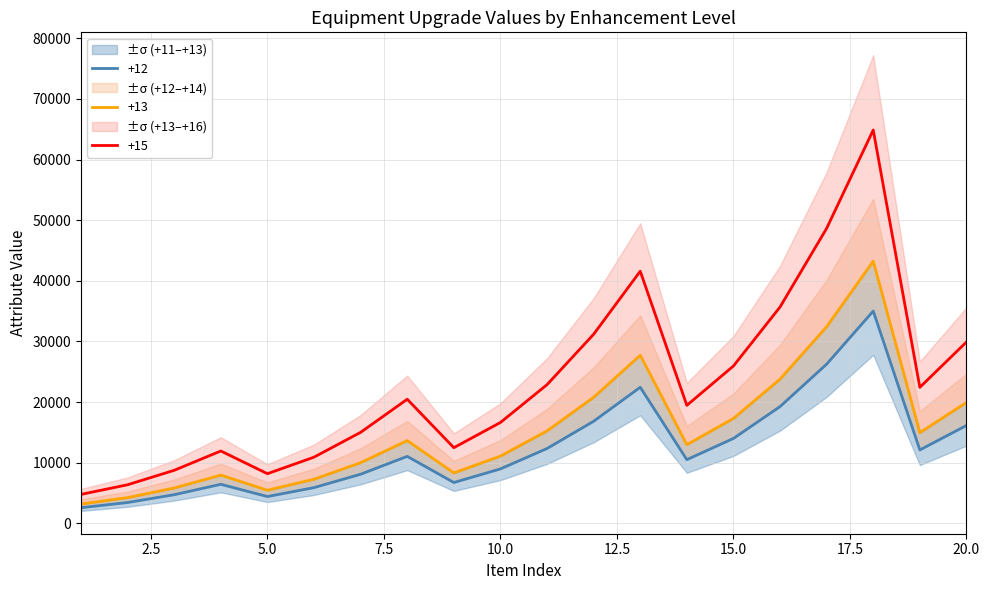

At which category does the chart reach its peak across all series?

18